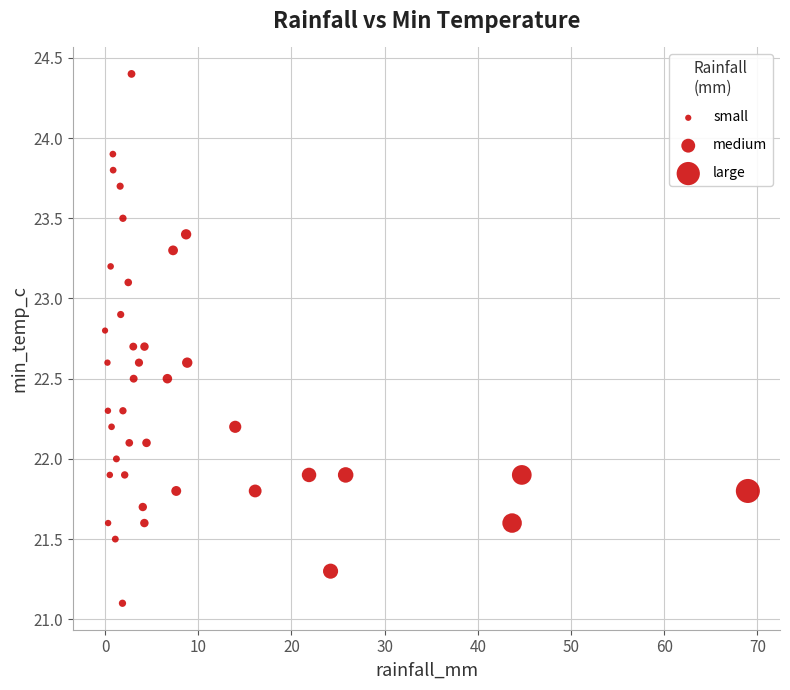

What is the range of Y values (max minus min)?

3.3